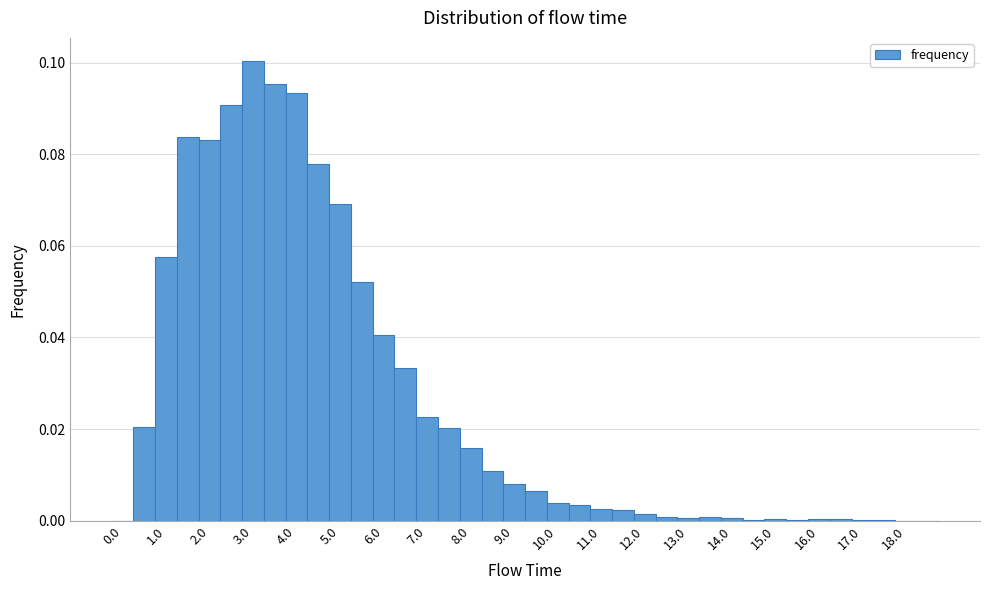

Over which range of the x-axis is the bar tallest?

2.75 to 3.25